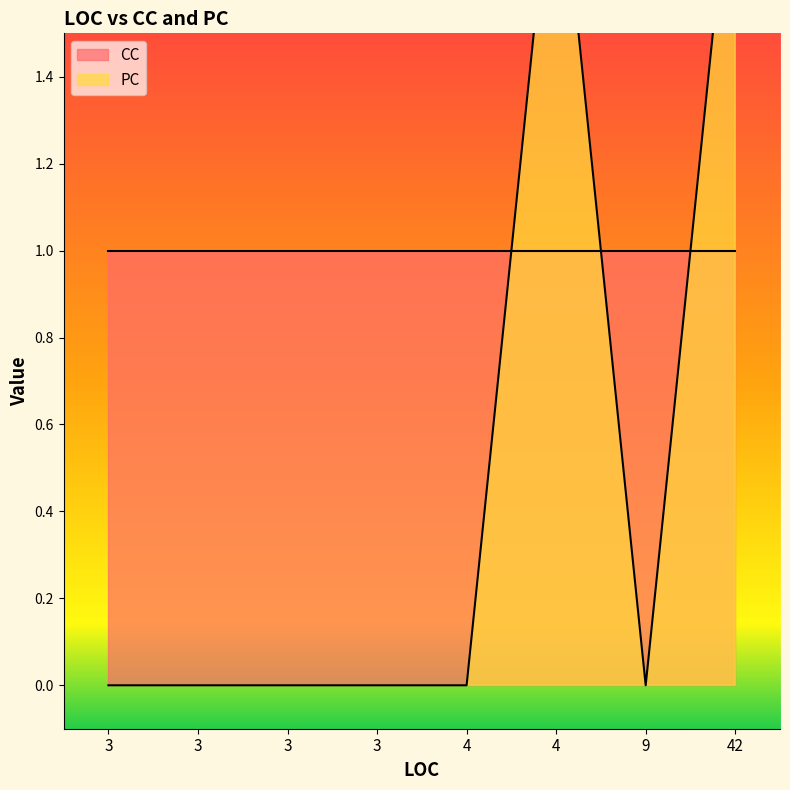

Which has a higher value, 4 or 3?

4